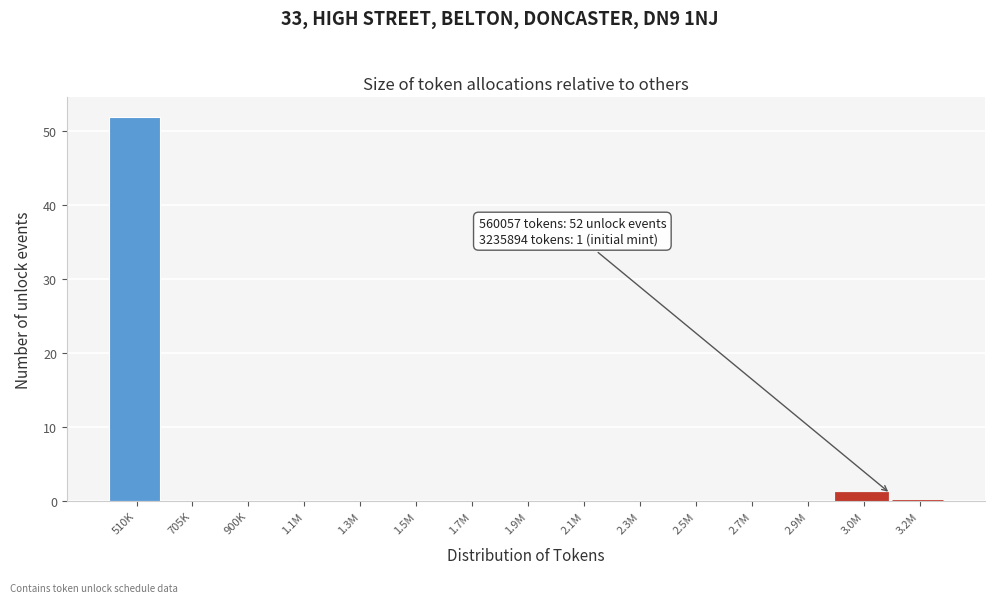

Reading left to right, extract all data points from this chart.

510K=52	705K=0	900K=0	1.1M=0	1.3M=0	1.5M=0	1.7M=0	1.9M=0	2.1M=0	2.3M=0	2.5M=0	2.7M=0	2.9M=0	3.0M=1	3.2M=0